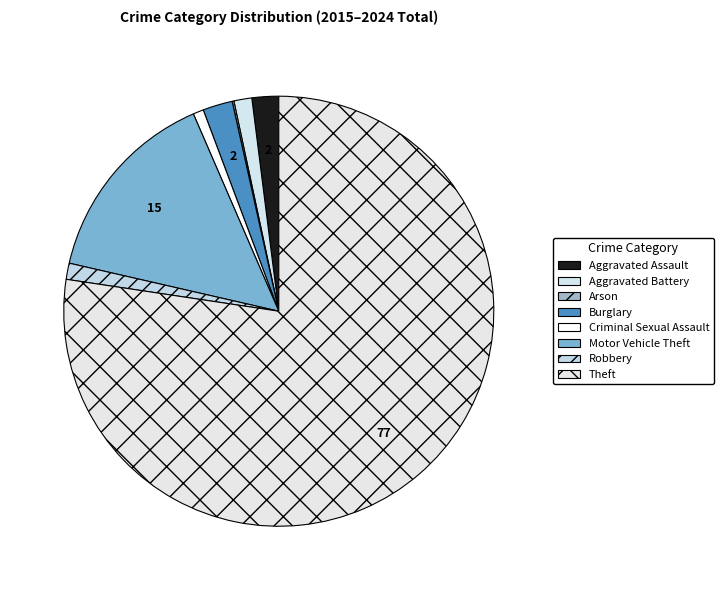

What percentage is NOT represented by Aggravated Assault?

98.0%